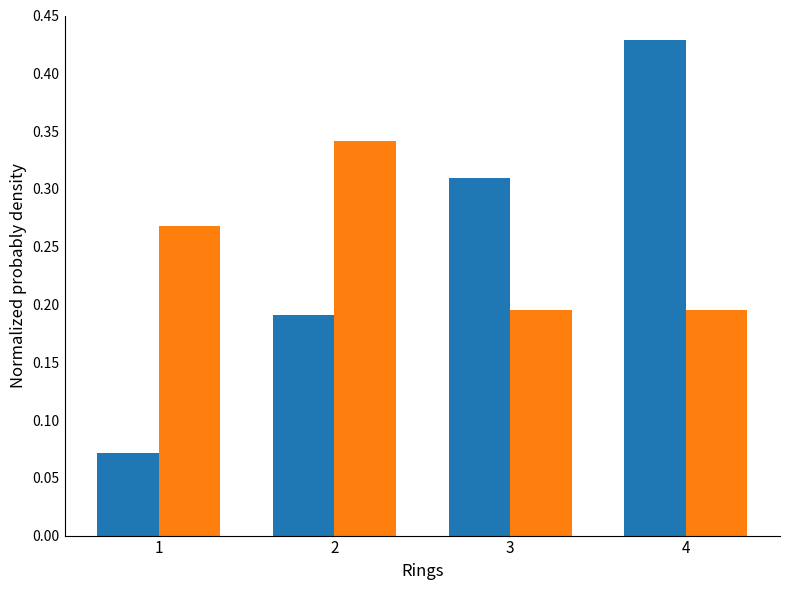

Which category has the highest value across all series?

4